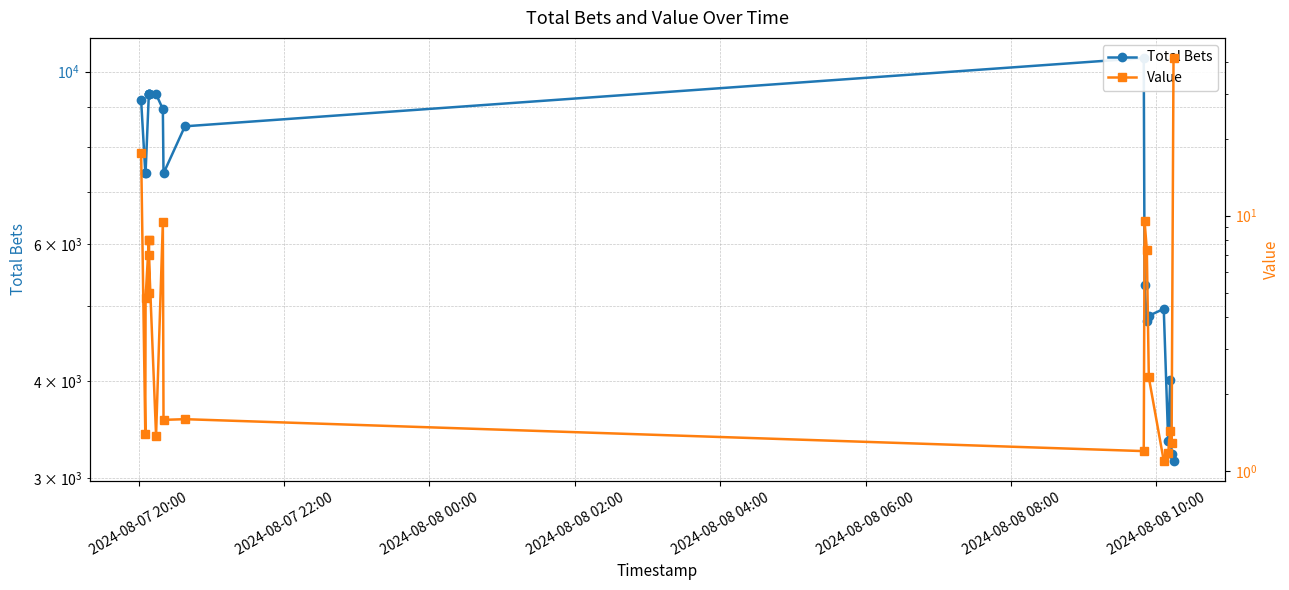

True or false: Value and Total Bets cross at least once.

False